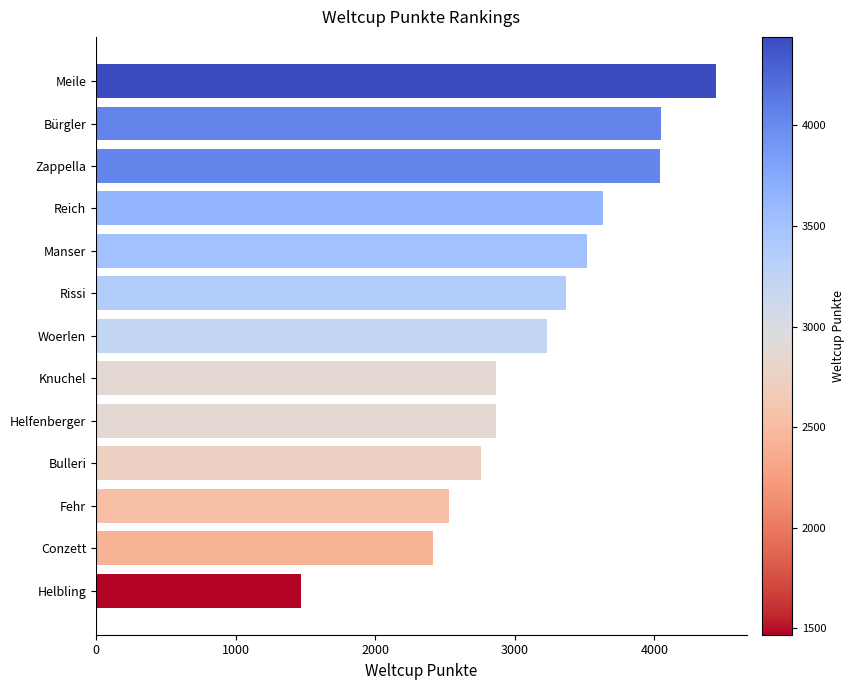

Count the number of data series in this chart.

1